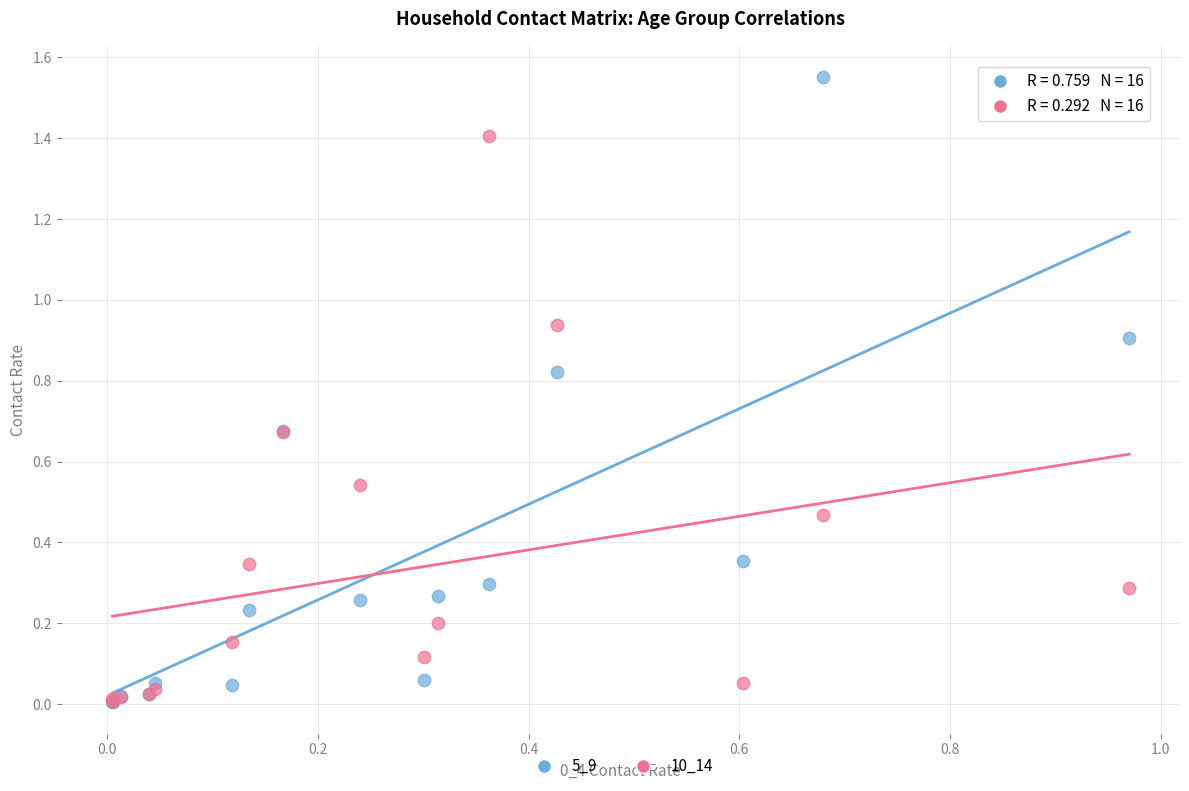

Which series contains the highest Y value?

5_9